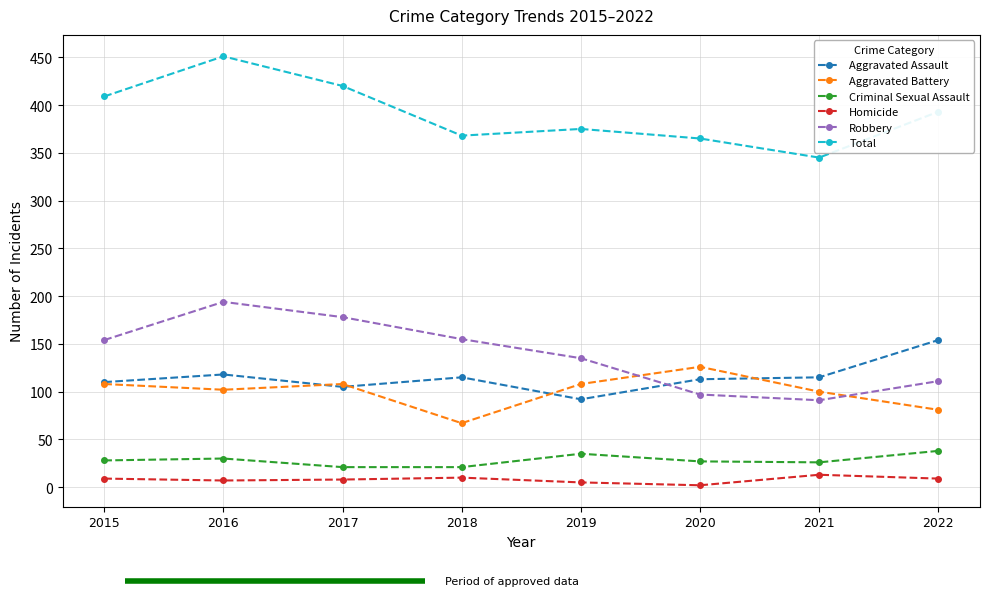

Rank the series by their maximum value, from highest to lowest.

Total, Robbery, Aggravated Assault, Aggravated Battery, Criminal Sexual Assault, Homicide